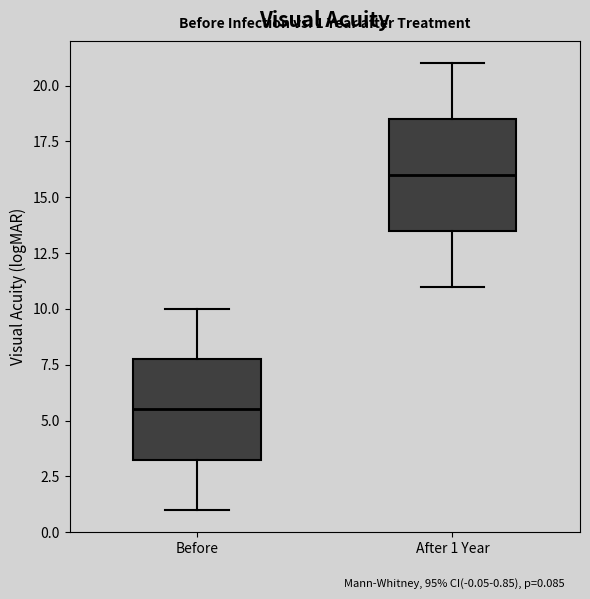

Which box has the lowest median line?

Before